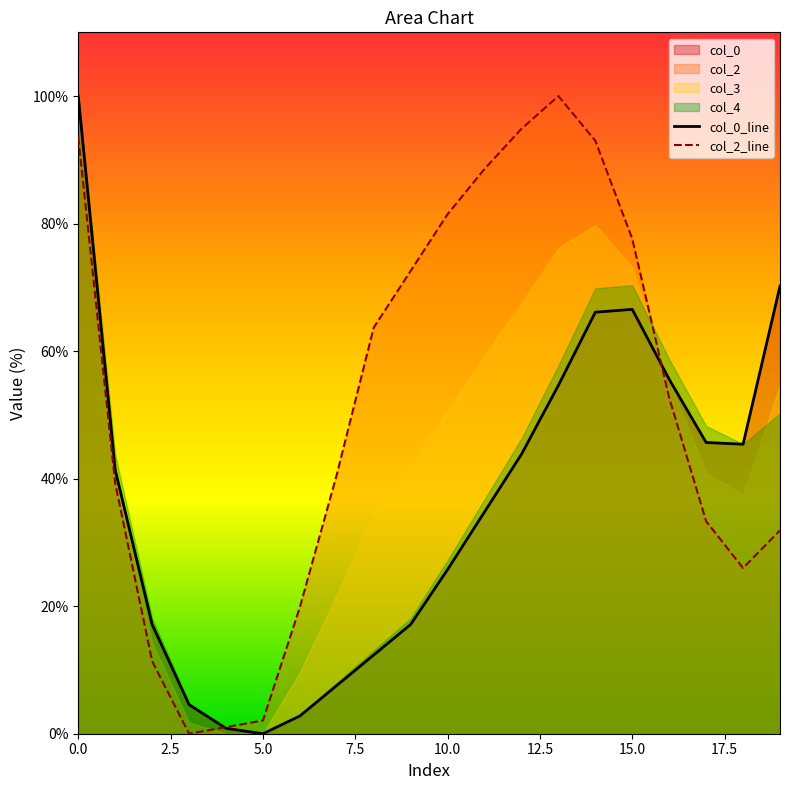

Does the chart display data point markers on the line(s)?

No